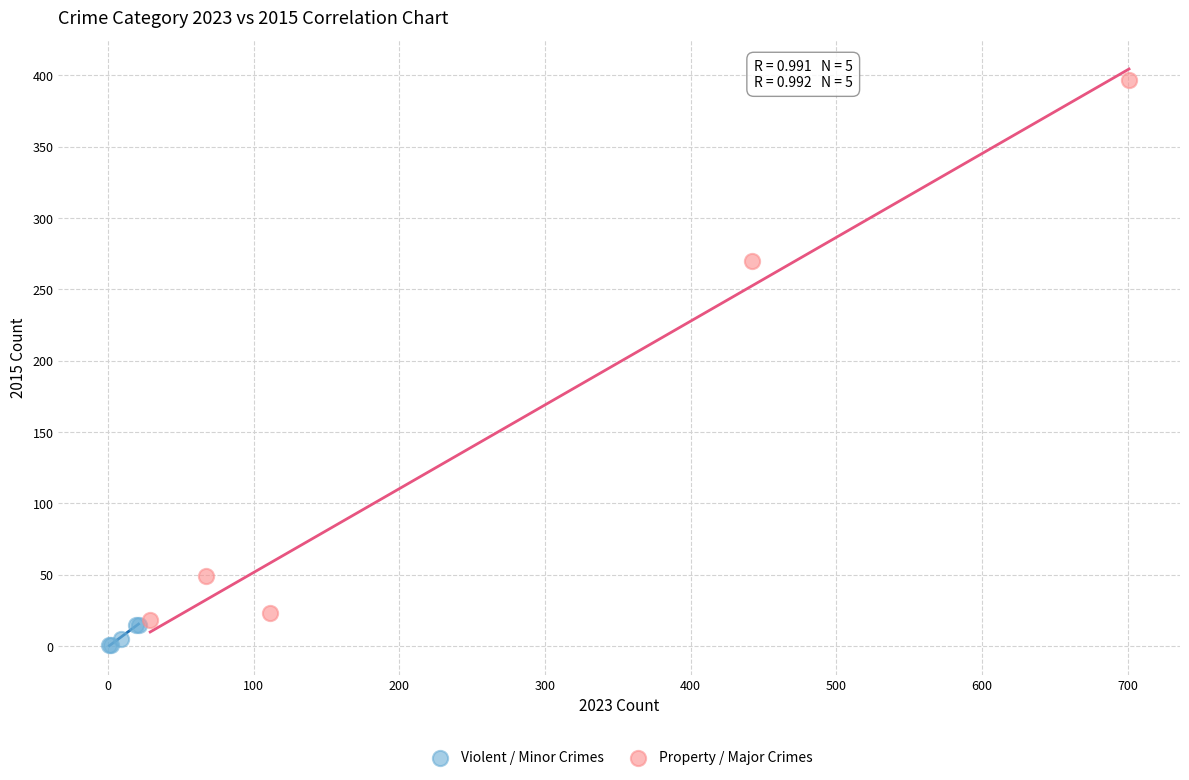

Which series reaches the maximum Y coordinate?

Property / Major Crimes